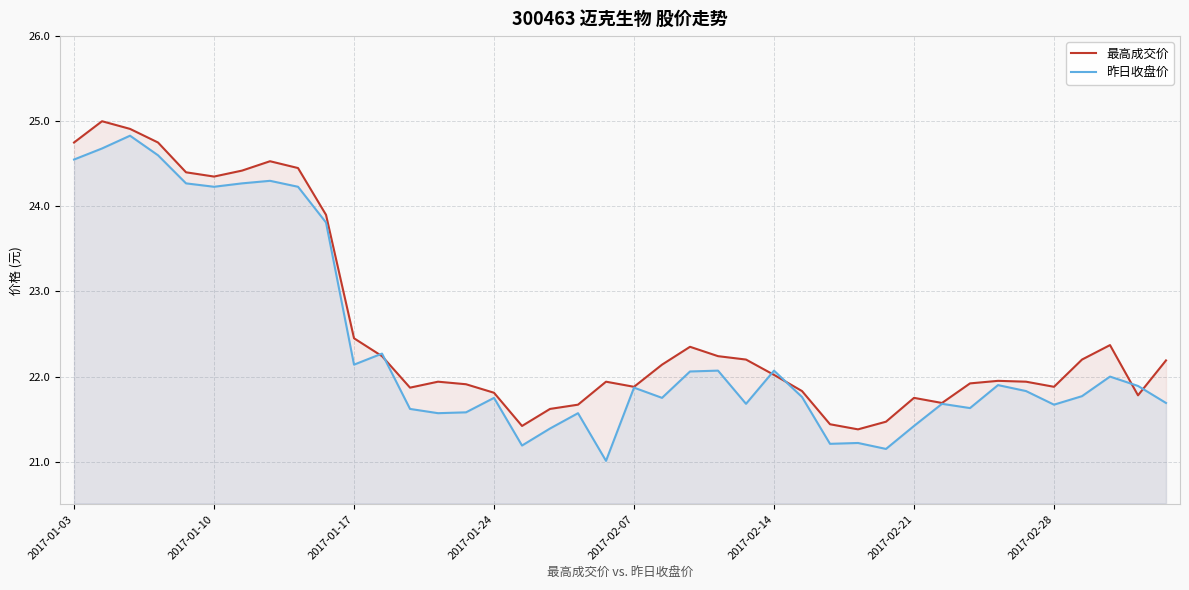

How many data points does each series have?

40